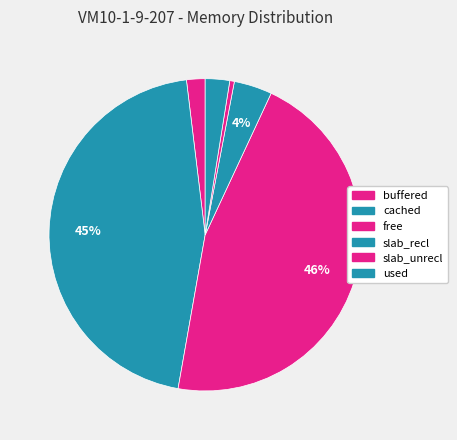

What portion of the pie excludes cached?

54.7%